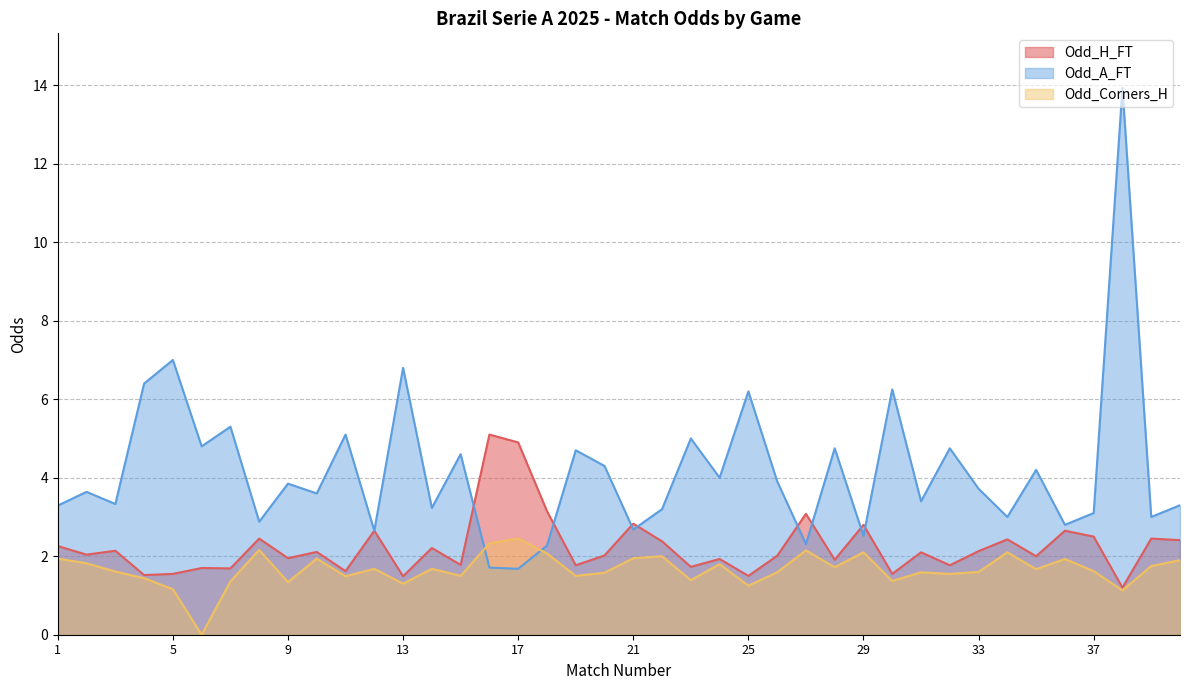

How many data points in Odd_H_FT are less than 2?

16